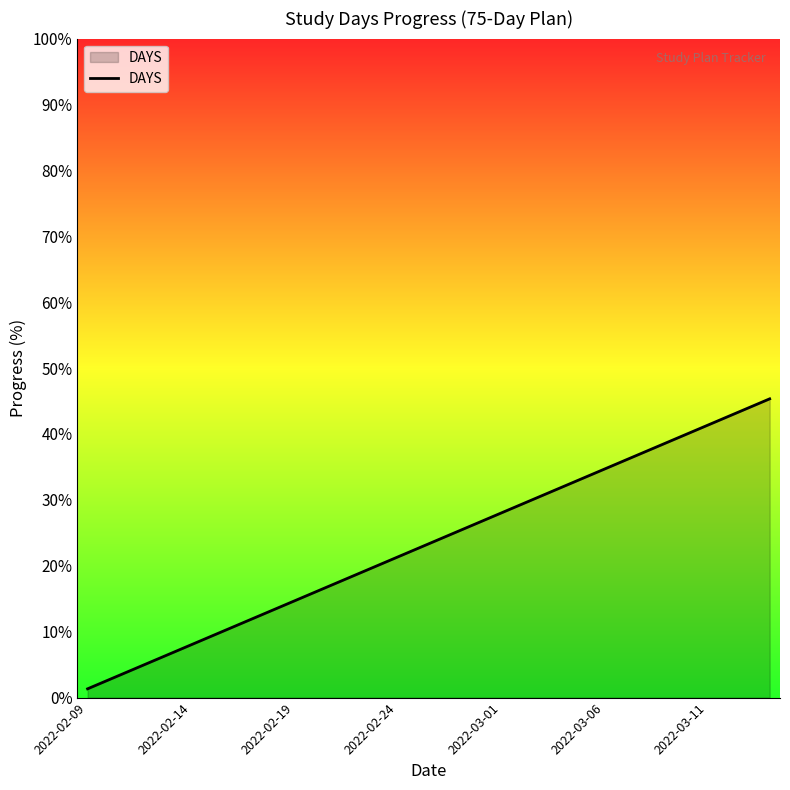

What is the maximum value shown in the chart?

45.3